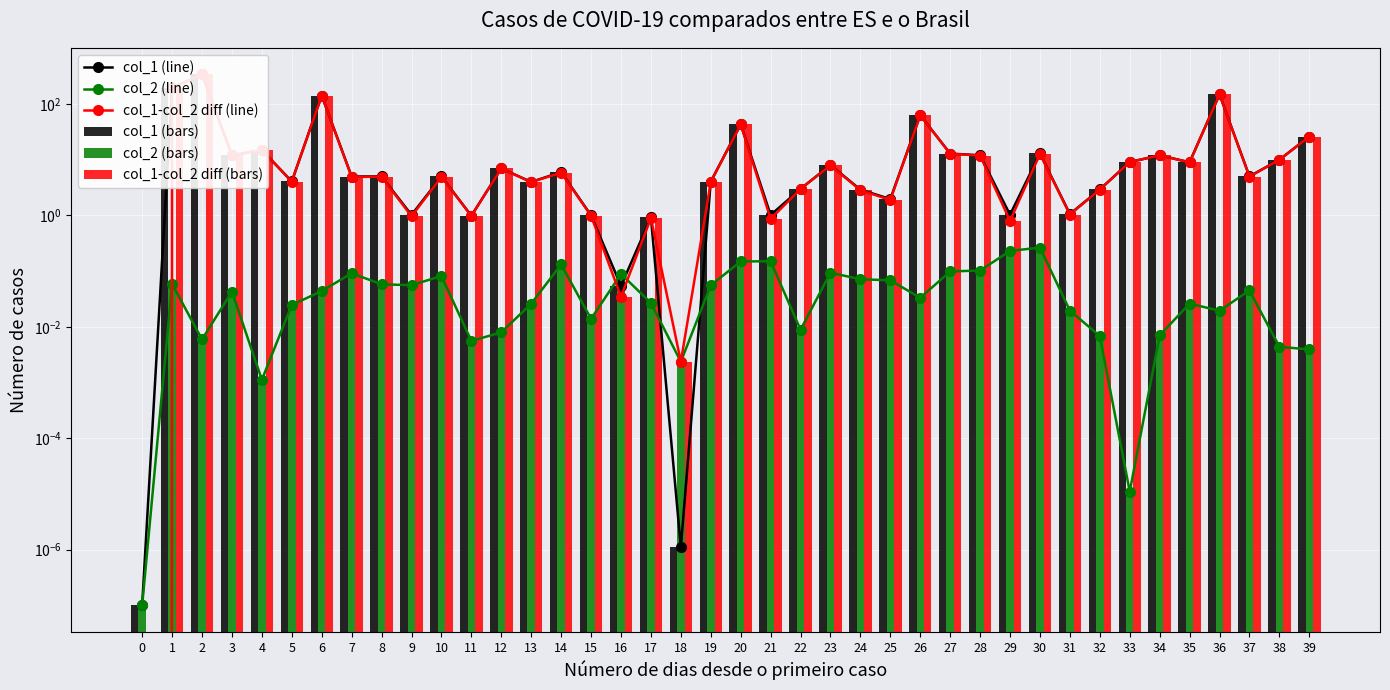

Which series has the largest total across all categories?

col_1 line